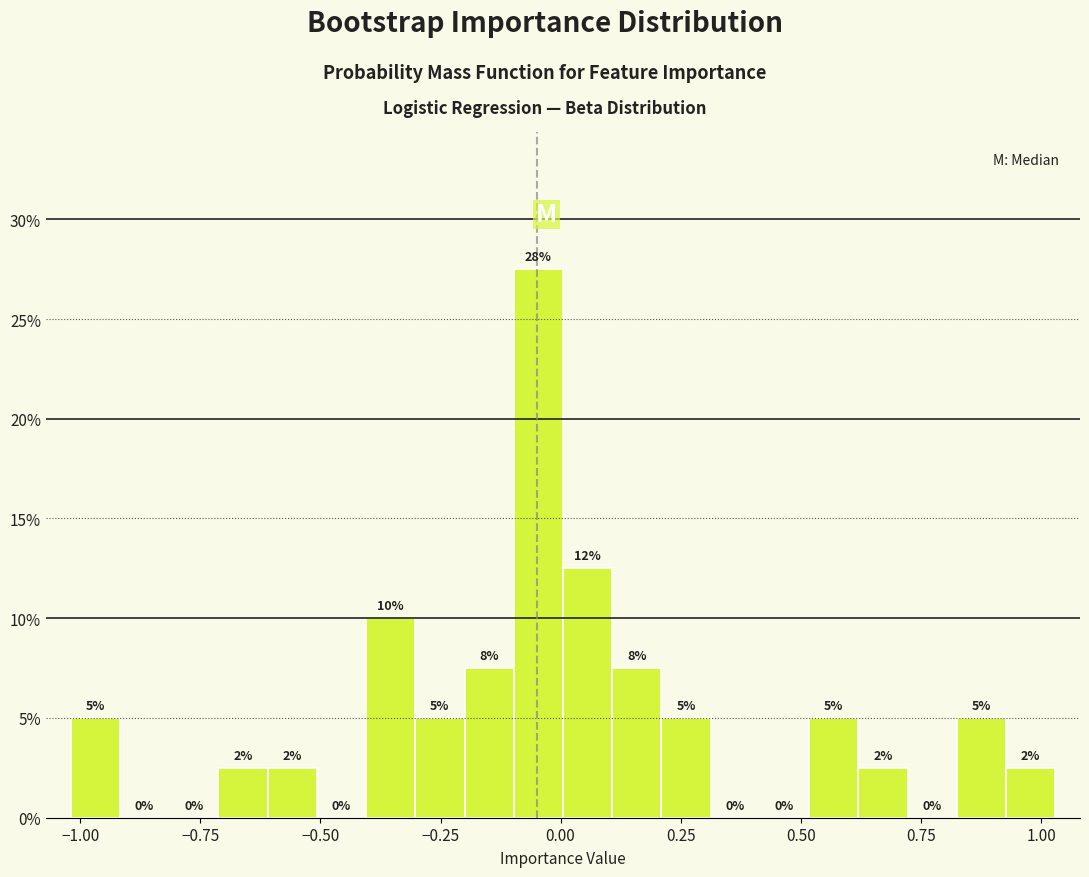

Around what value on the x-axis is the tallest bar? Give the approximate position of its centre, as read against the axis.

-0.05